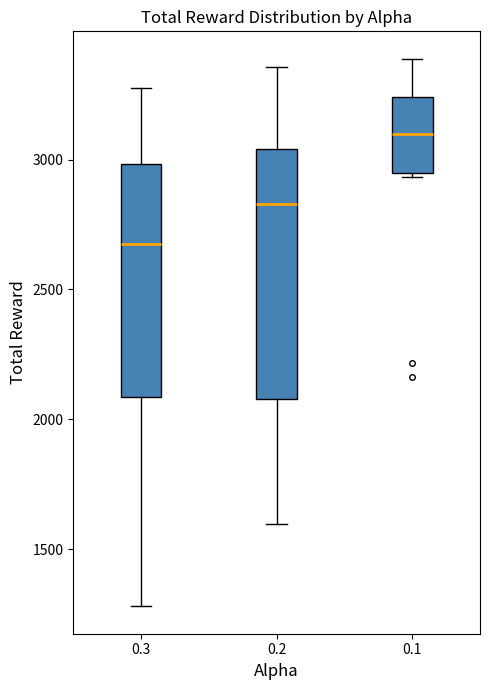

Reading left to right, transcribe this box plot: for each box, give where its median line is, the range the box spans, and where its two whiskers end, as read against the y-axis. The values are not printed on the chart, so give them approximately, as read against the axis.

0.3: median 2650, box 2100 to 3000, whiskers 1300 to 3300
0.2: median 2850, box 2100 to 3050, whiskers 1600 to 3350
0.1: median 3100, box 2950 to 3250, whiskers 2950 to 3400